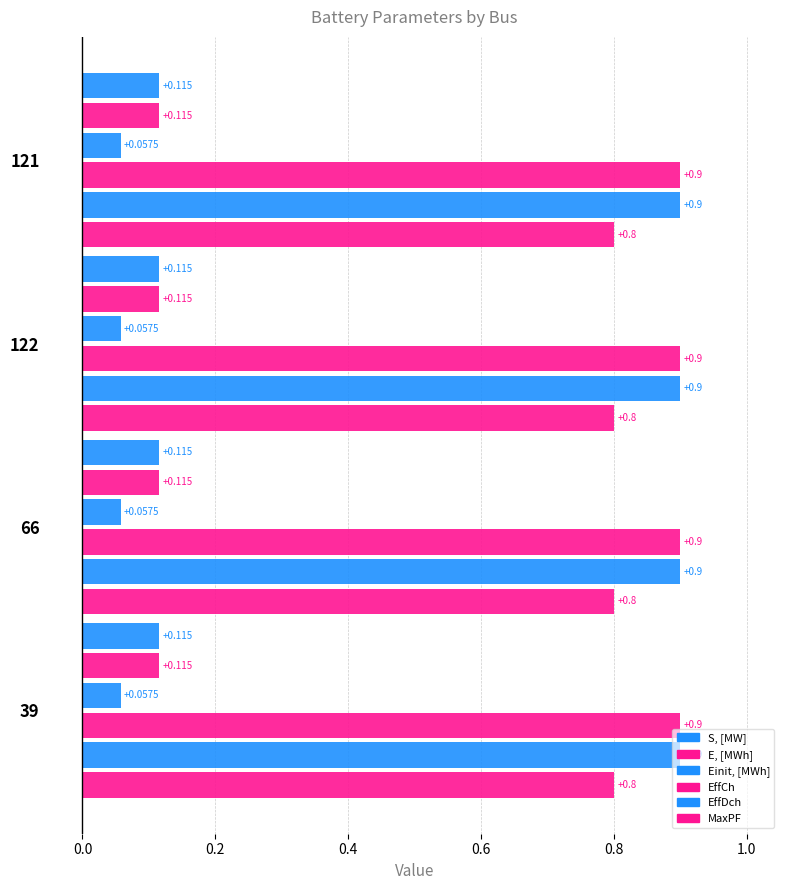

Which series has the largest range (max minus min)?

S, [MW]